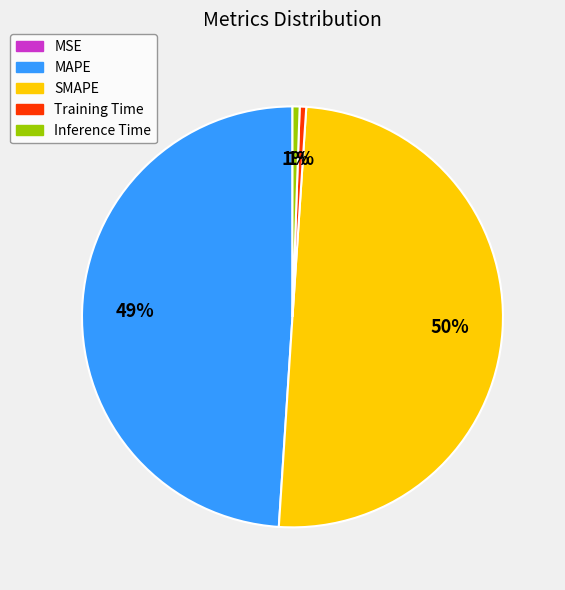

Which category has the biggest portion of the pie?

SMAPE